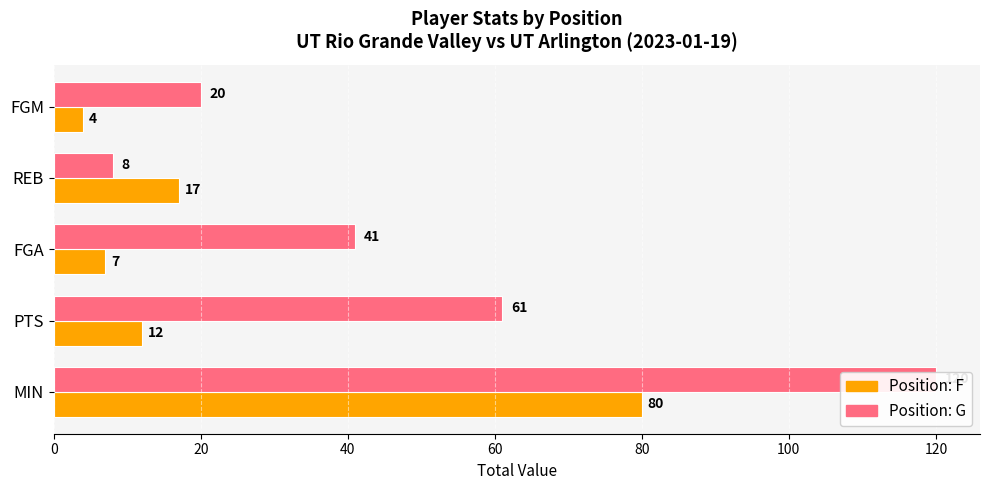

Does the chart contain stacked bars?

No